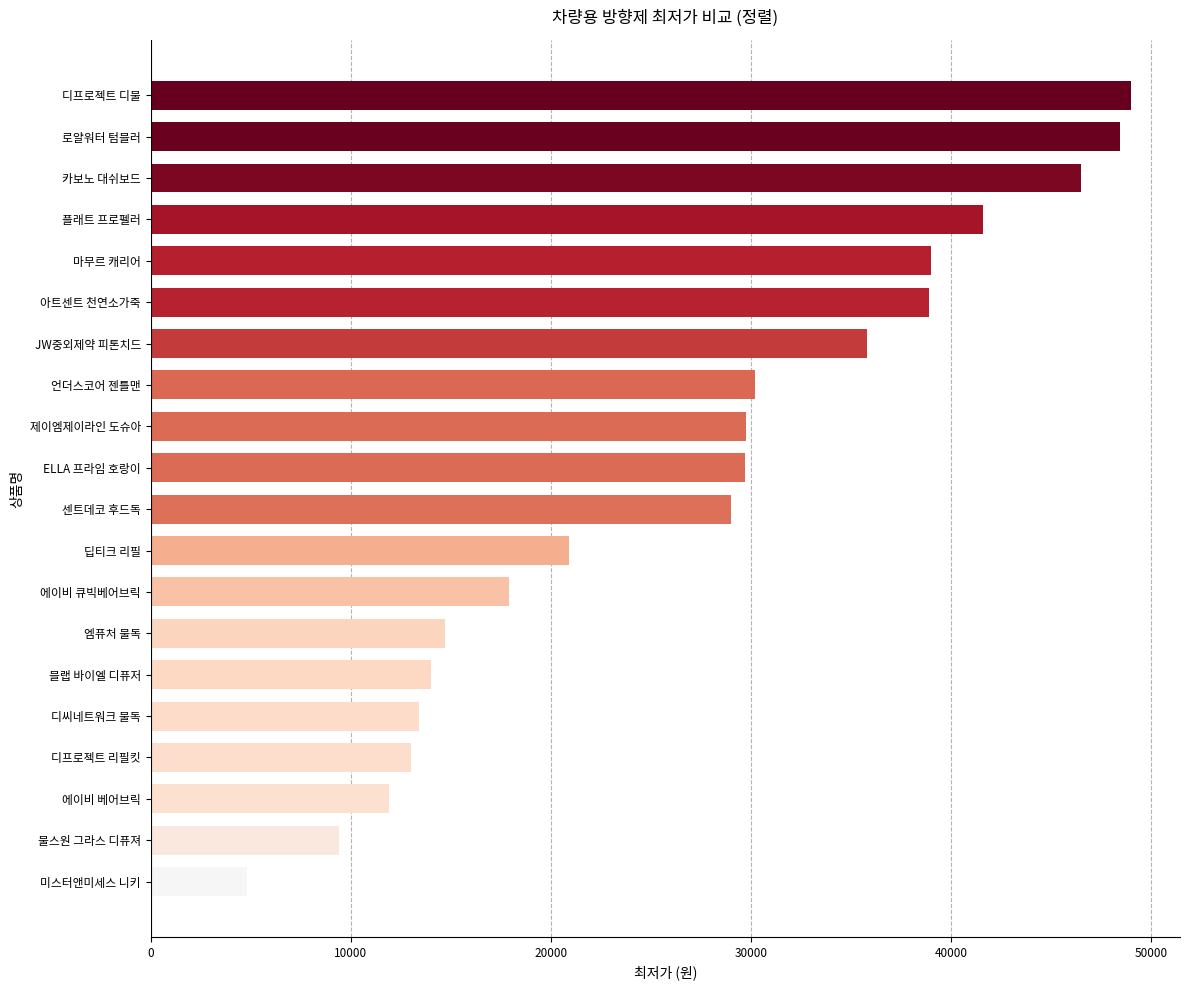

Which has a higher value, 디프로젝트 리필킷 or 딥티크 리필?

딥티크 리필